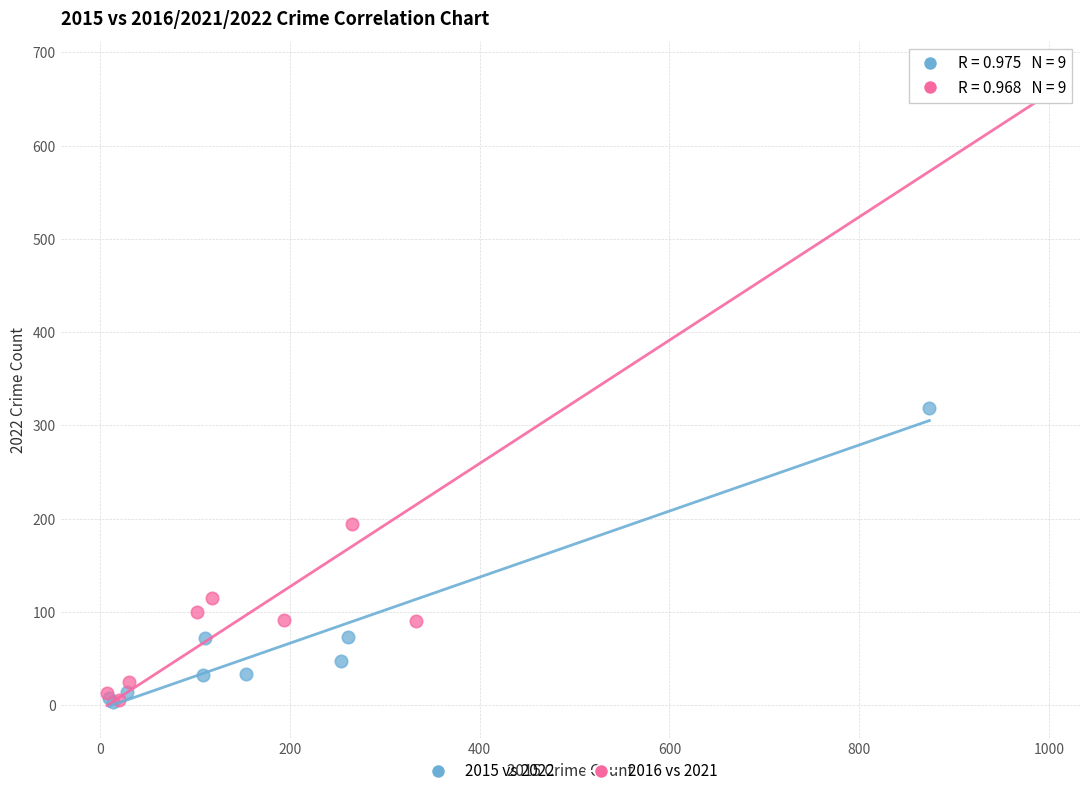

What are all the series names shown in the legend?

2015 vs 2022, 2016 vs 2021